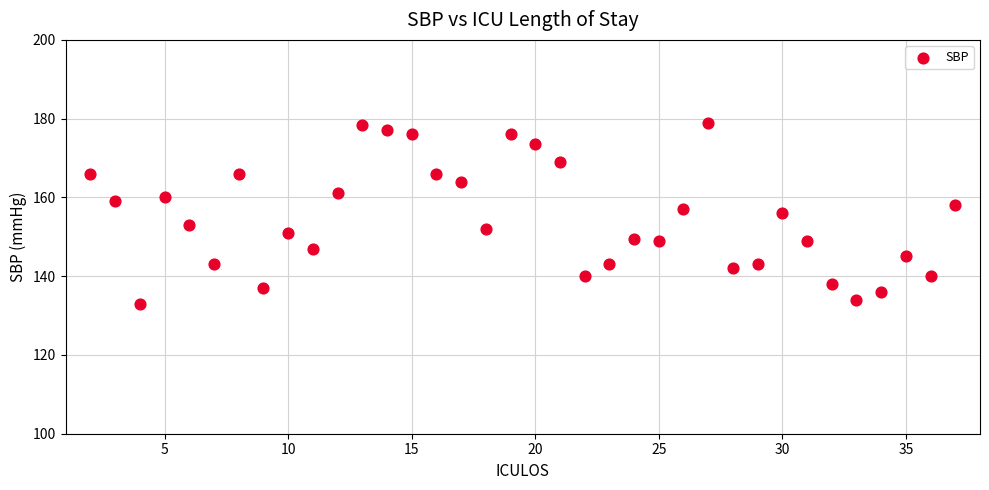

What is the range of X values (max minus min)?

35.0